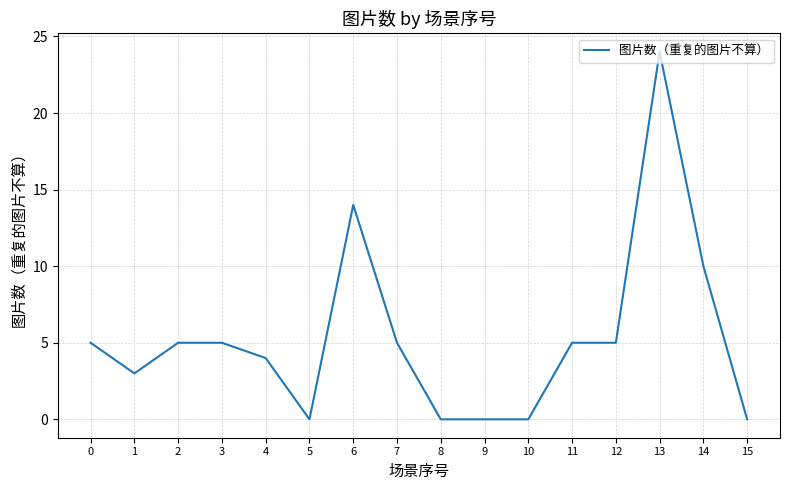

What is the maximum value shown in the chart?

24